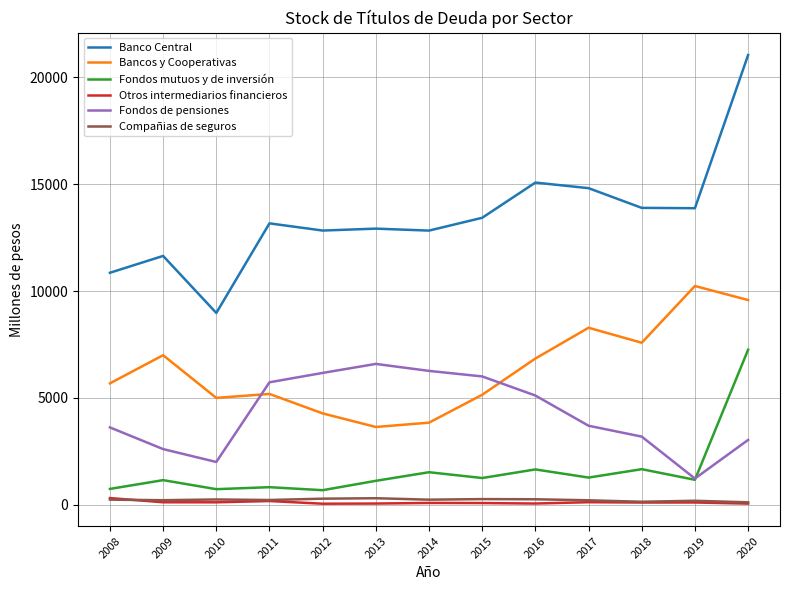

Which series has the widest spread of values?

Banco Central